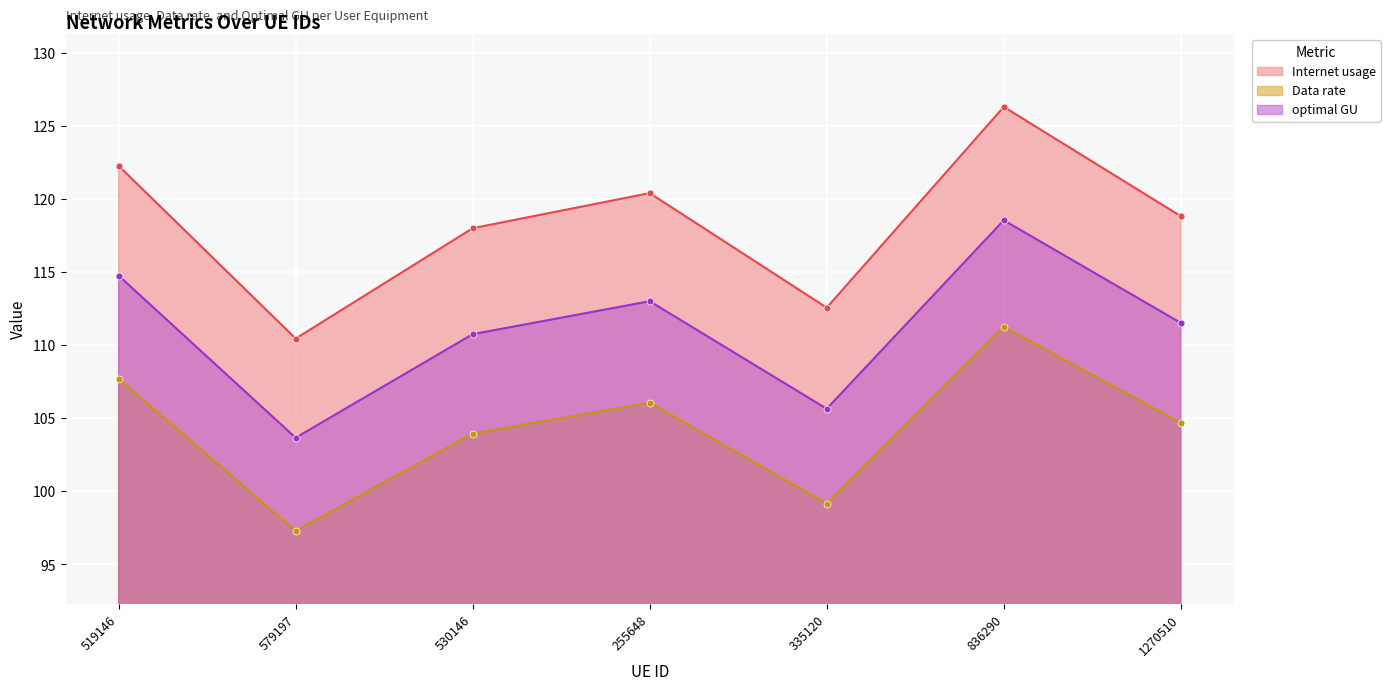

List the series in order of their peak value, lowest first.

Data rate, optimal GU, Internet usage